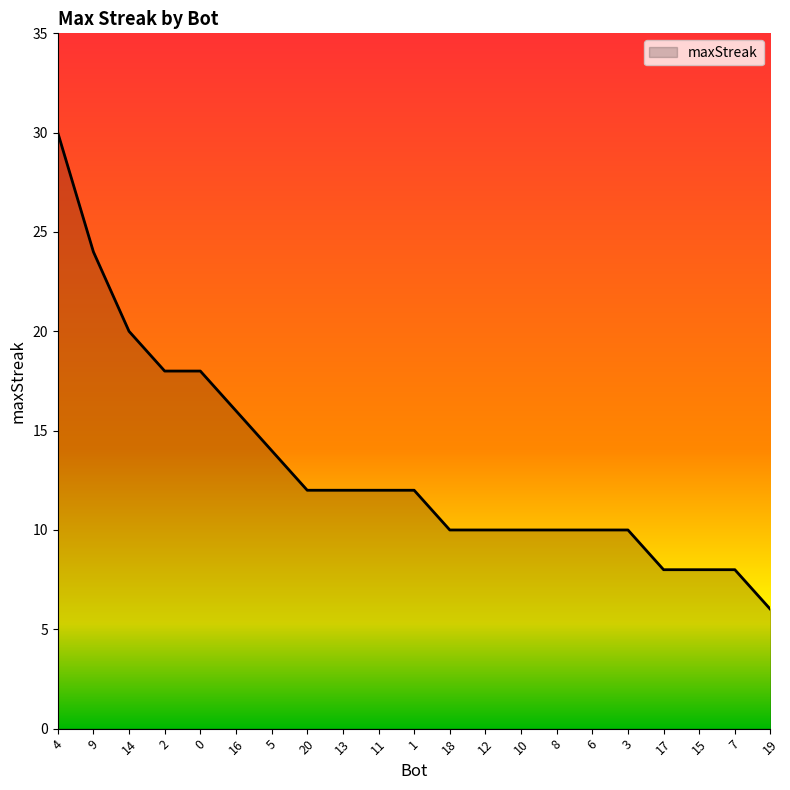

The chart shows a value of 15 at 10. True or false?

False